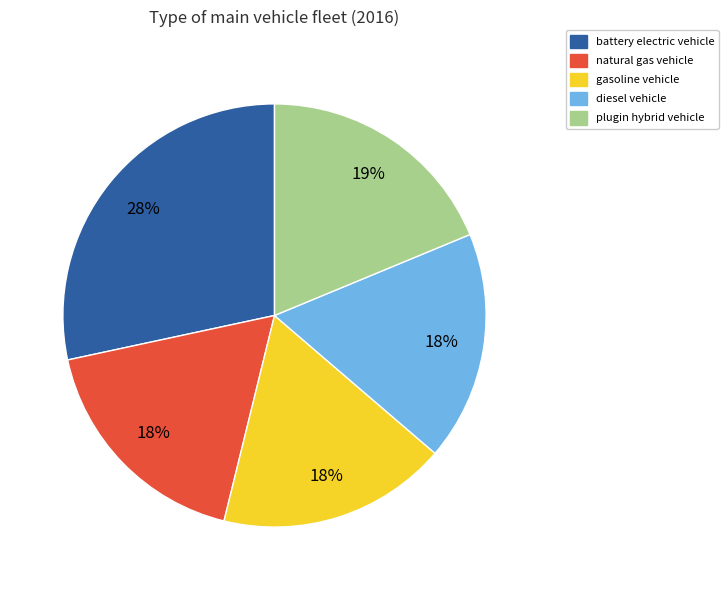

To the nearest percent, what portion does gasoline vehicle represent?

18%